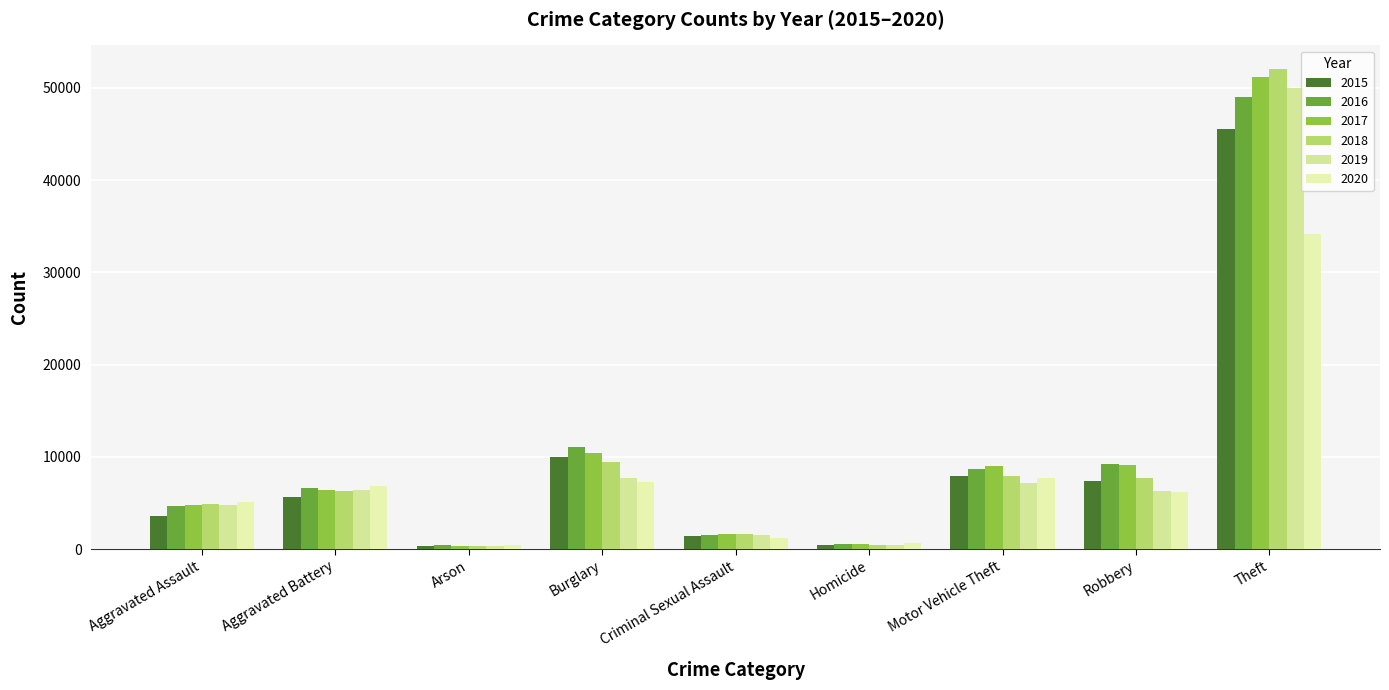

Reading left to right, what are all the values shown in this chart?

2015: 3620	5702	350	10011	1415	411	7916	7364	45554
2016: 4635	6628	420	11038	1539	606	8712	9218	49049
2017: 4731	6454	370	10419	1614	572	8965	9147	51190
2018: 4888	6317	298	9423	1641	476	7908	7690	51995
2019: 4744	6381	293	7677	1580	418	7206	6279	49973
2020: 5082	6868	475	7325	1224	647	7707	6207	34114